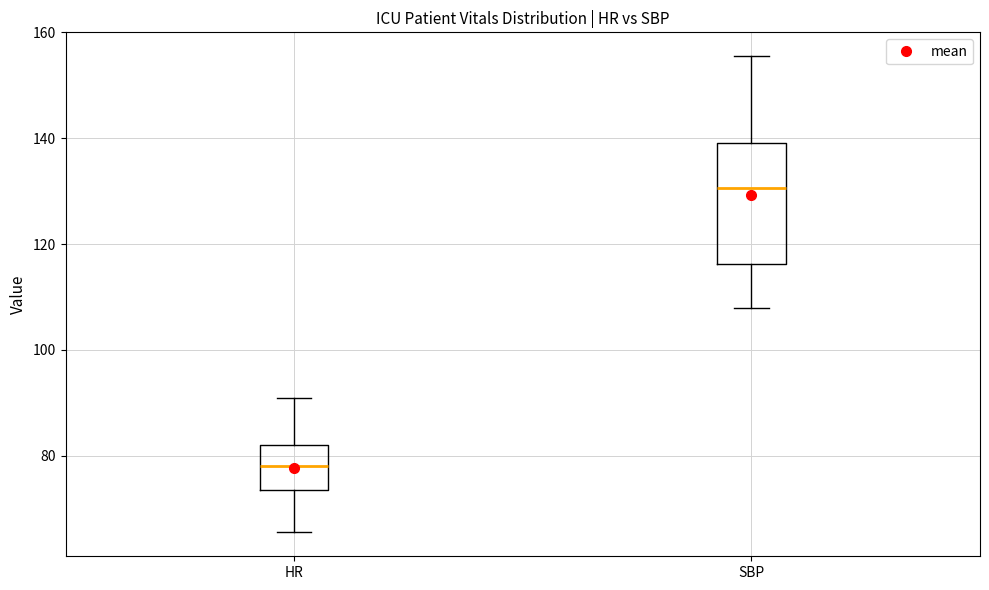

Where does the lower whisker of the box for SBP end on the y-axis? The values are not printed on the chart, so give them approximately, as read against the axis.

108